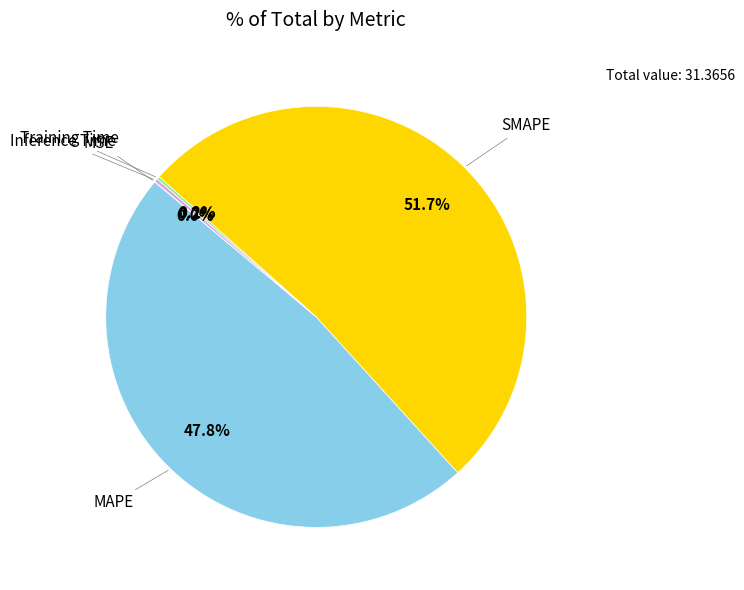

Is there a majority slice in this chart?

Yes